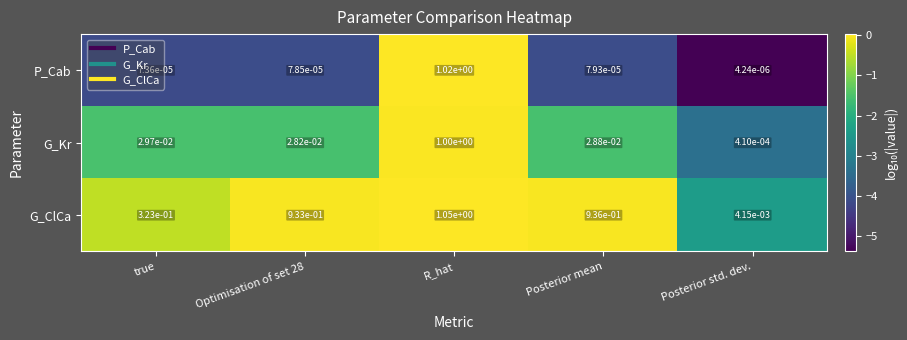

Between R_hat and Posterior std. dev., which series saw the biggest shift?

G_ClCa